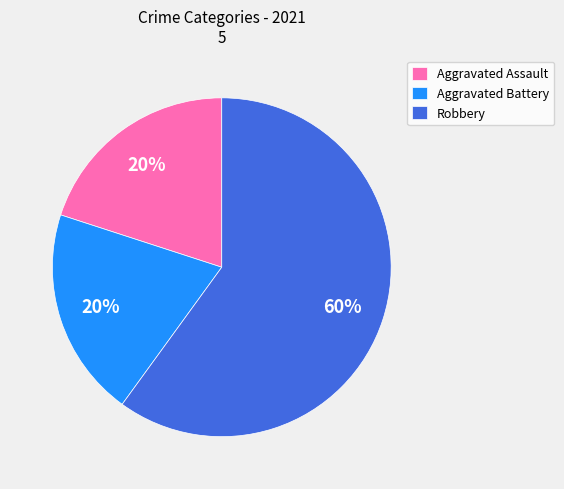

Which category has the biggest portion of the pie?

Robbery